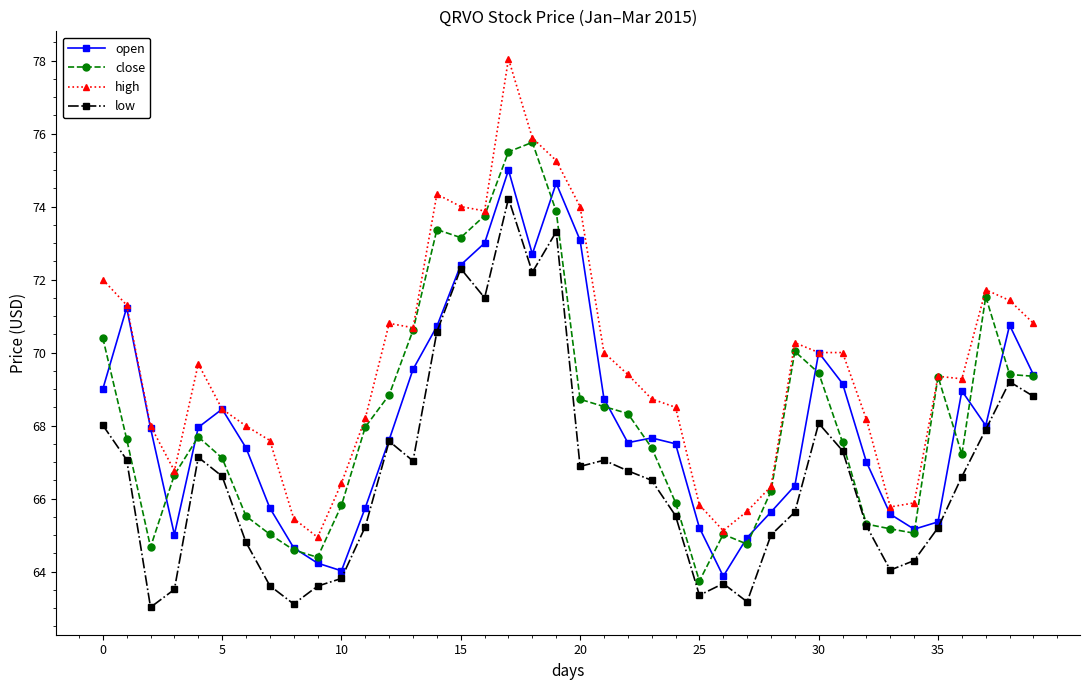

Which series has the largest range (max minus min)?

high